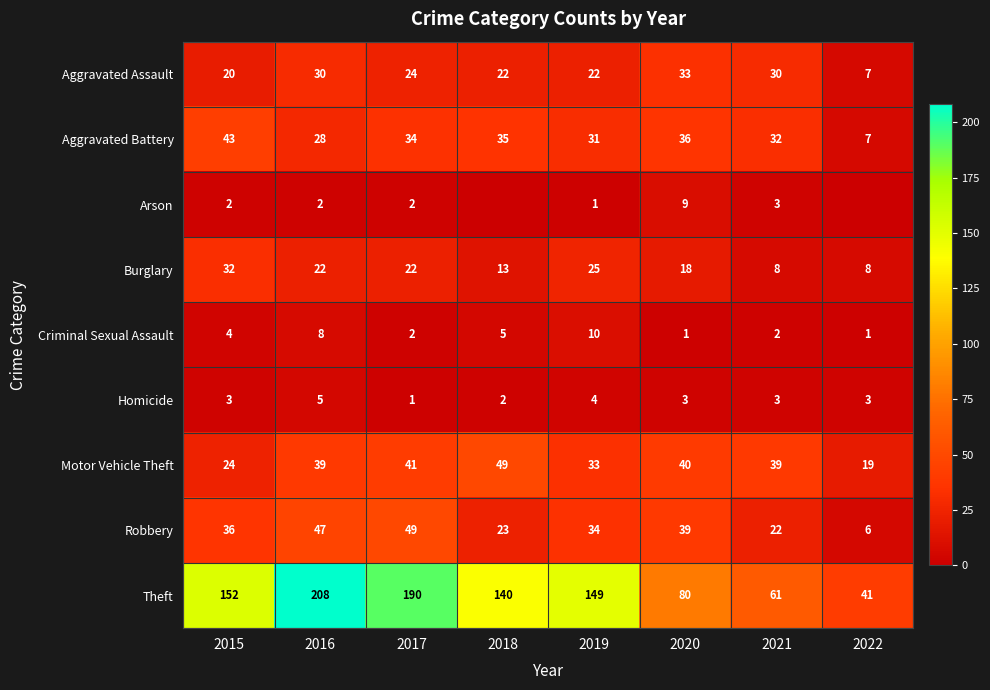

What is the greatest value displayed?

208